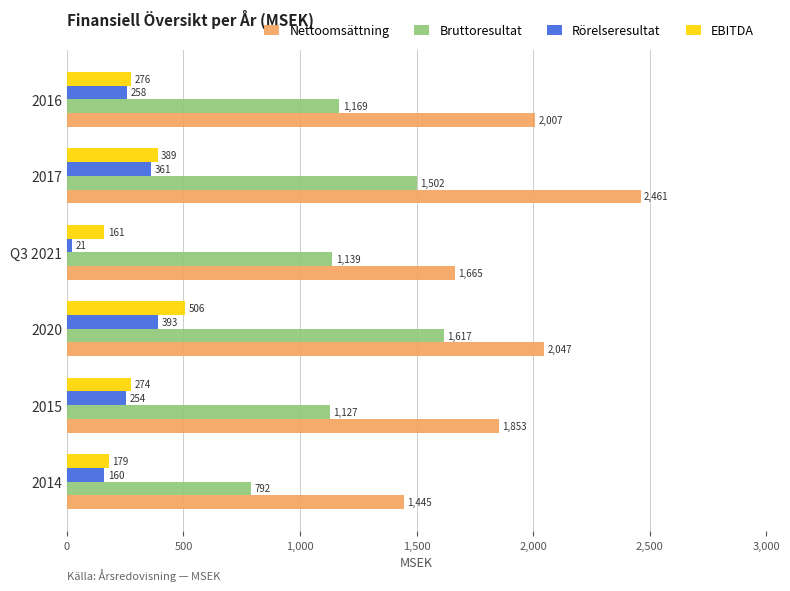

The value of EBITDA at Q3 2021 is 161. True or false?

True